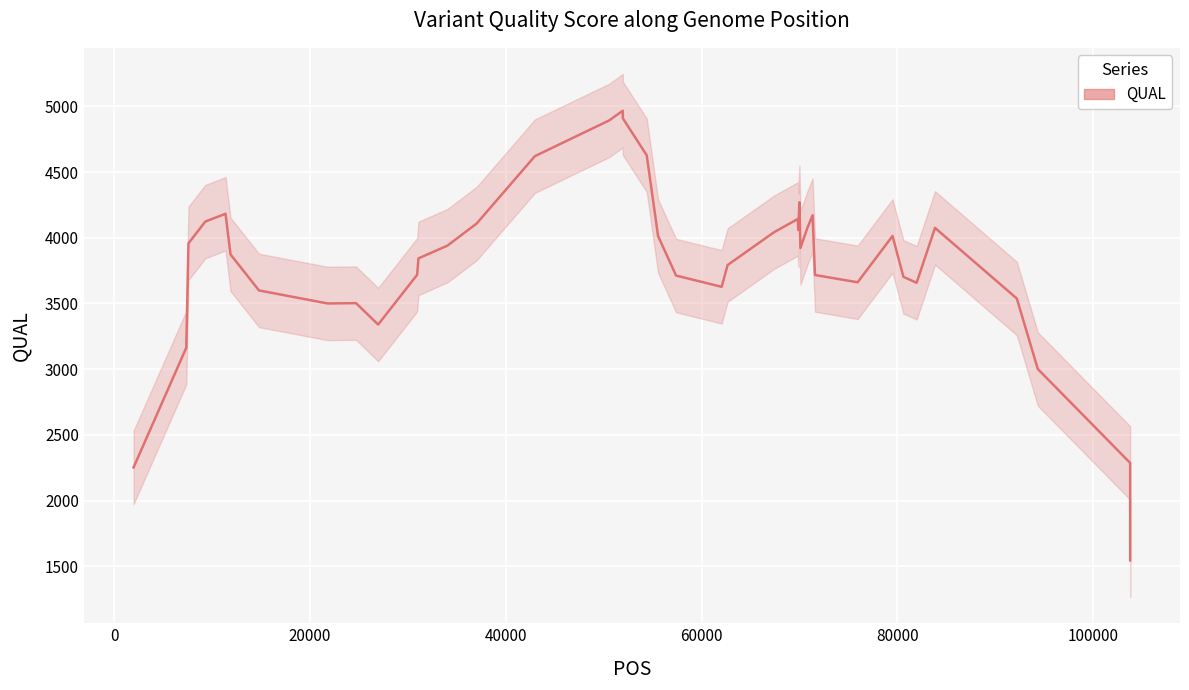

How many data points are less than 3922?

20